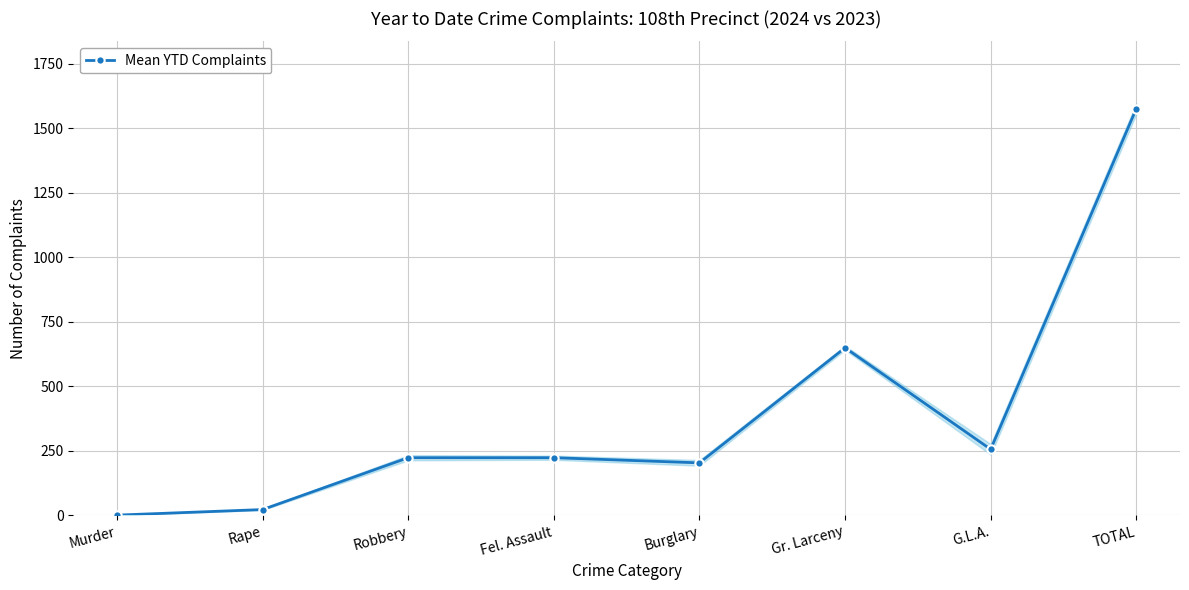

What is the sum of all values?

3152.0